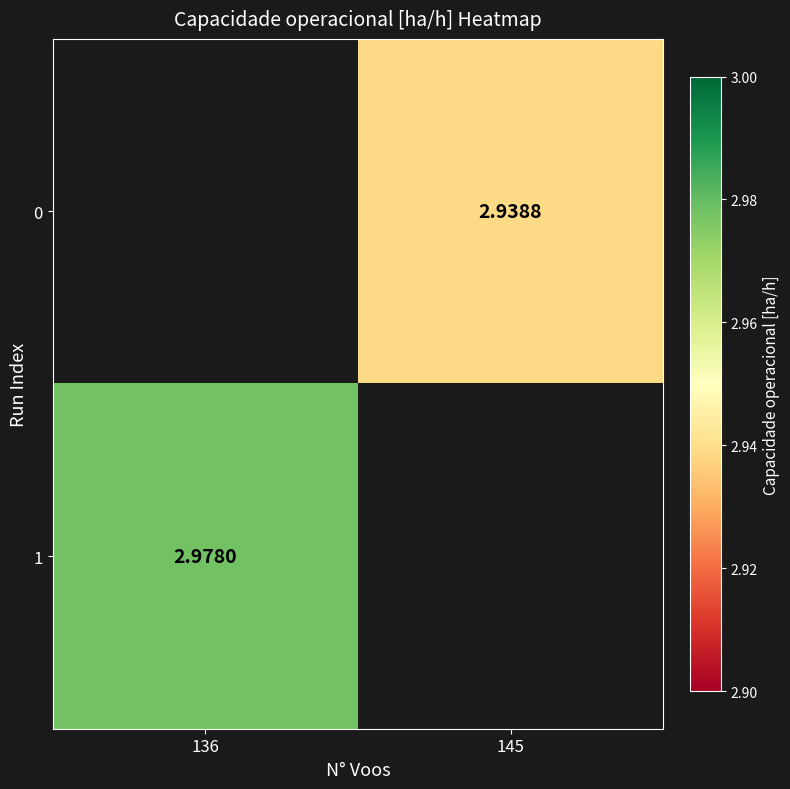

Which series has the widest spread of values?

1